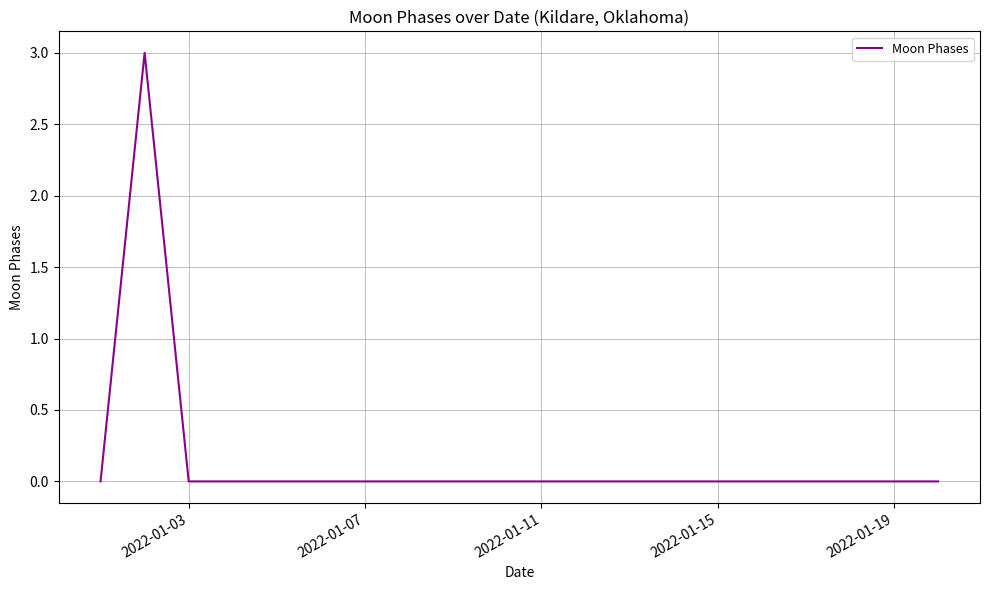

How many values are between 0 and 1?

19